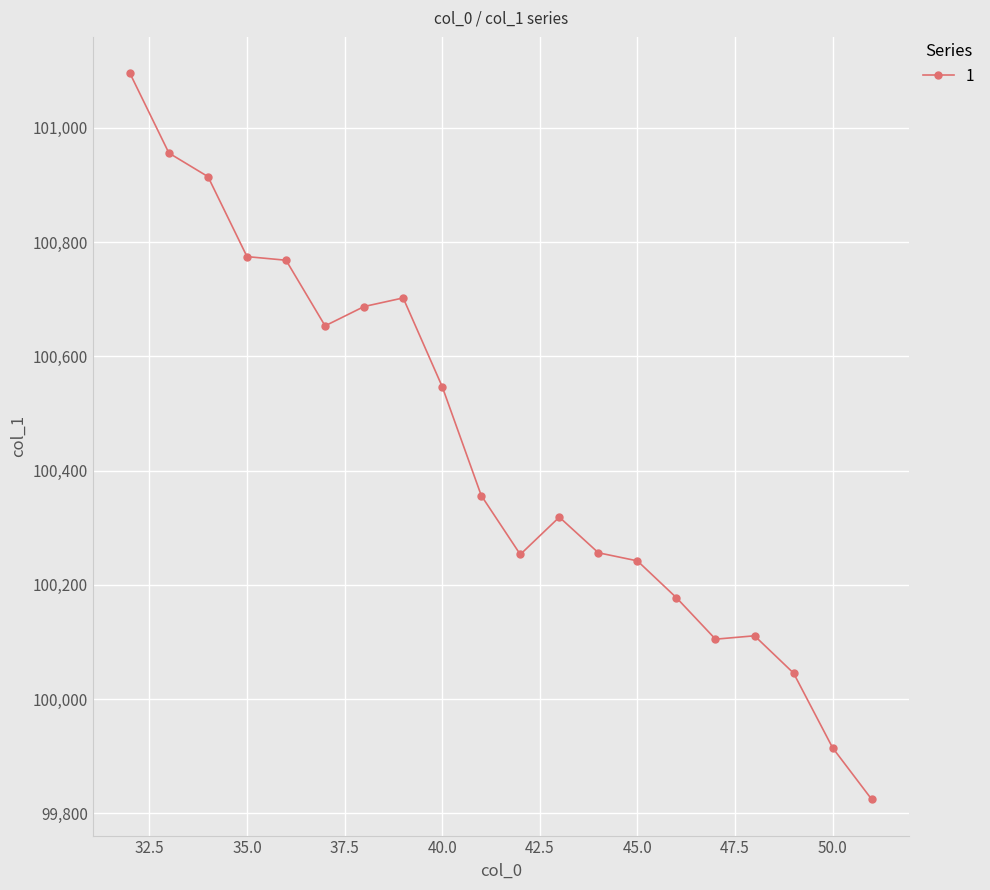

True or false: there are more than 1 points higher than both neighbors.

True